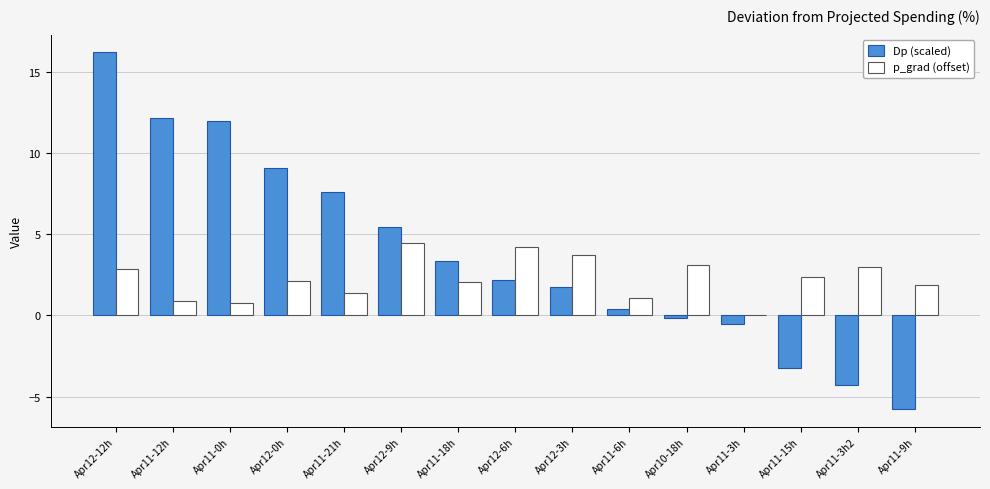

What is the average value of the Dp (scaled) series?

3.7